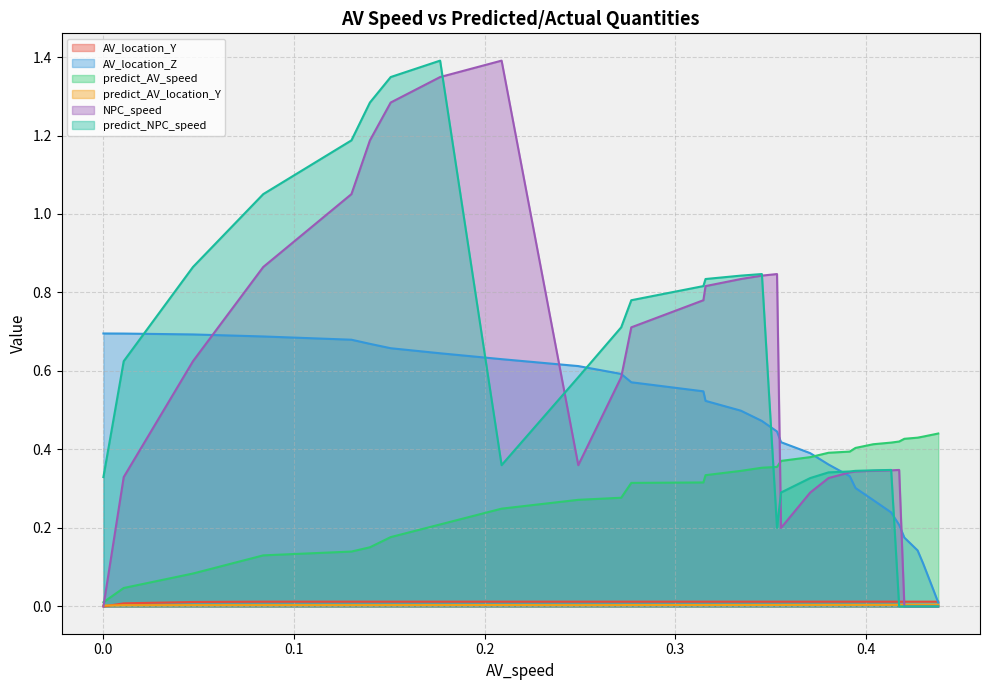

After their last crossing, which series has the higher values: AV_location_Y or predict_AV_location_Y?

AV_location_Y